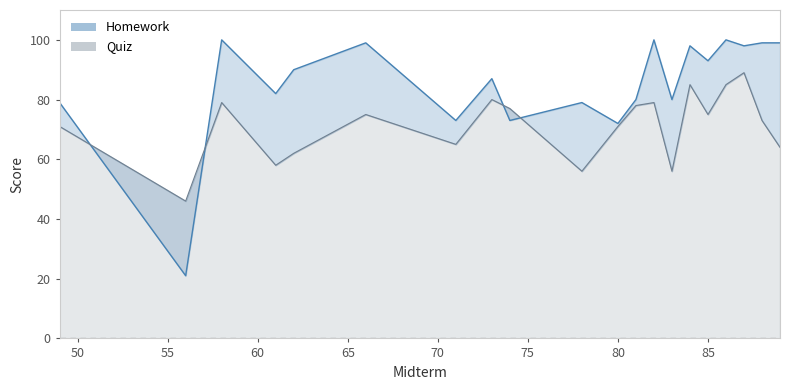

True or false: Quiz and Homework cross at least once.

True